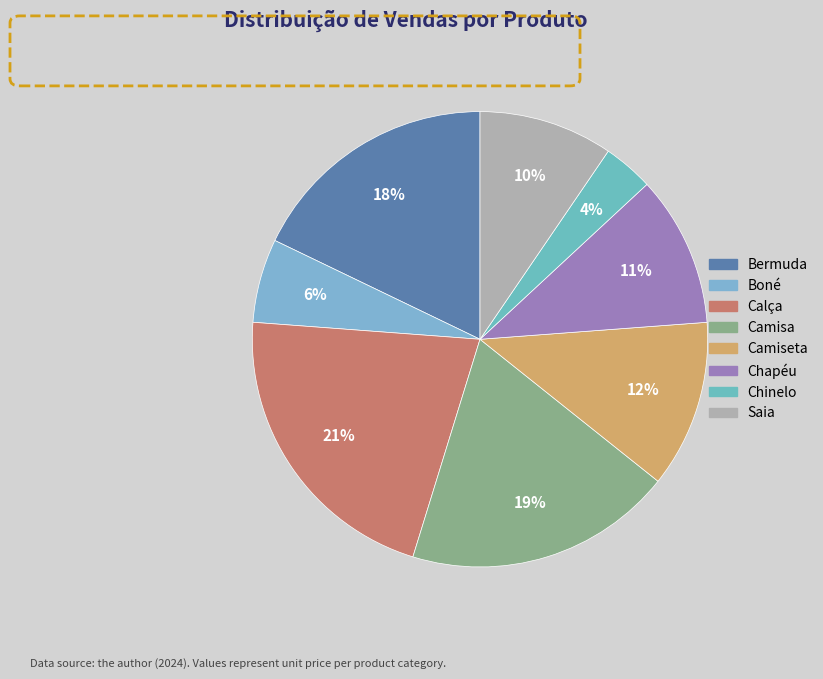

To the nearest percent, what percentage of the pie is Camiseta?

12%